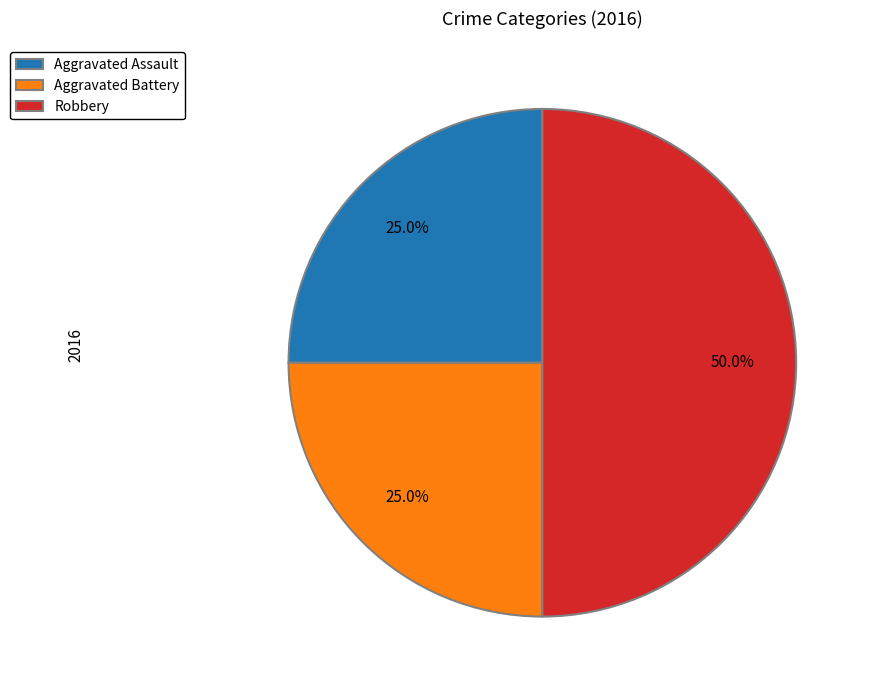

Which has a higher value, Robbery or Aggravated Assault?

Robbery